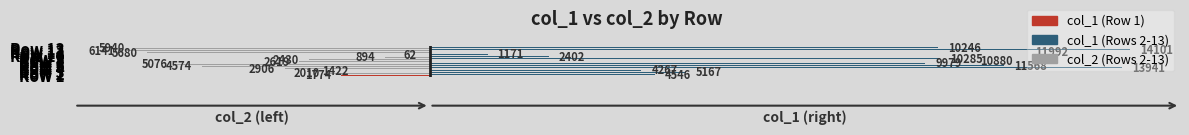

What is the greatest value displayed?

14100.7